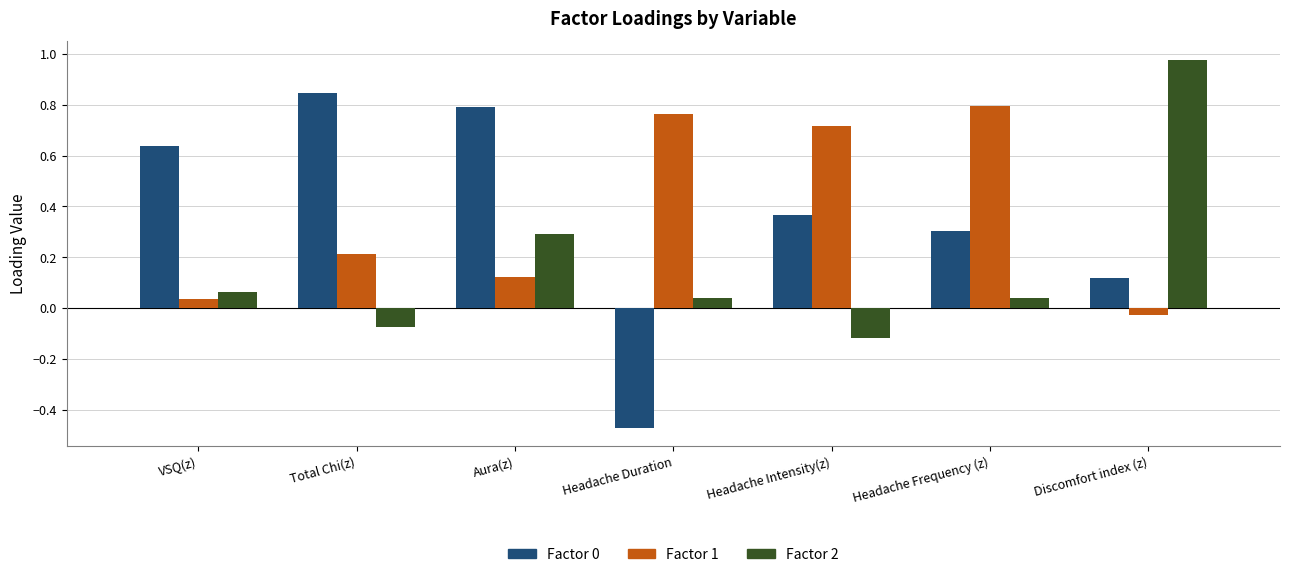

What is the sum of the Factor 1 values at Headache Duration and Headache Intensity(z)?

1.5